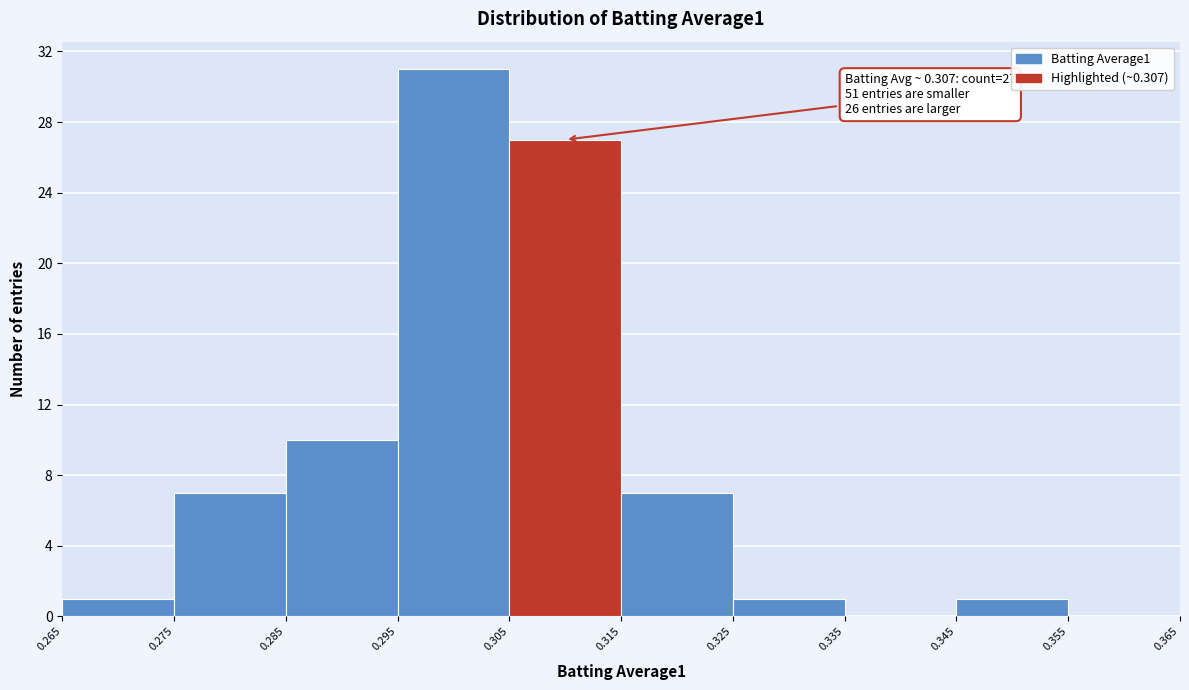

Which range on the x-axis has the tallest bar?

0.295 to 0.305